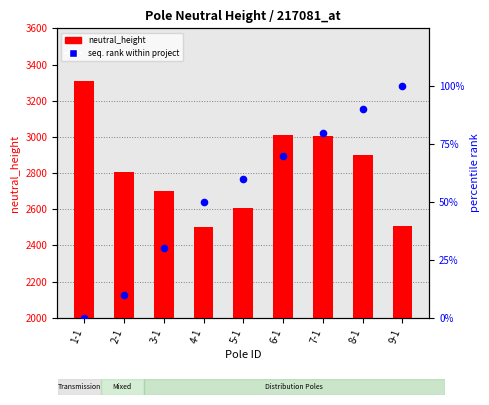

At which category is the sum across all series the highest?

1-1